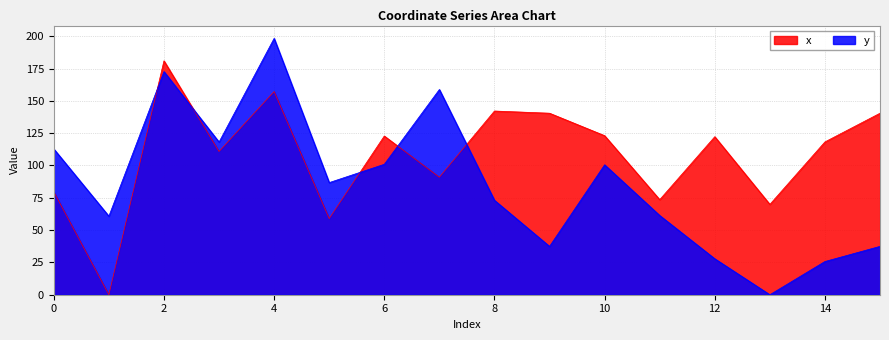

Does the chart have visible grid lines?

Yes